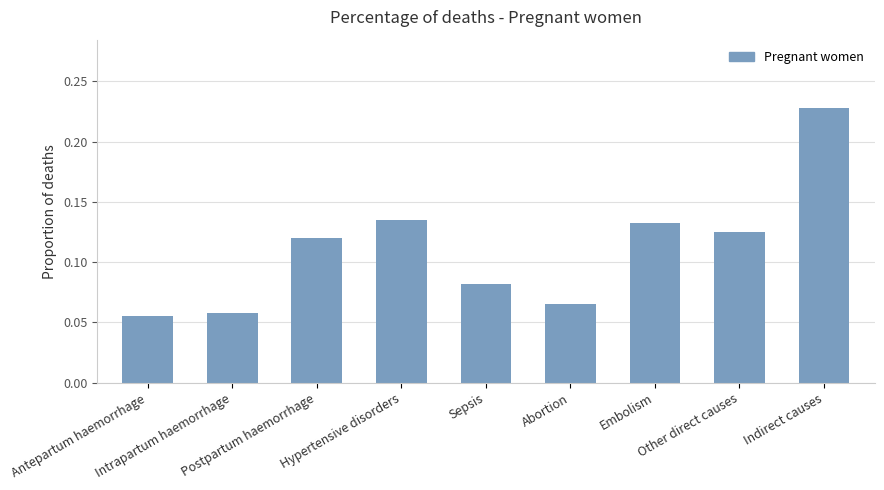

What position from the right is Other direct causes?

2